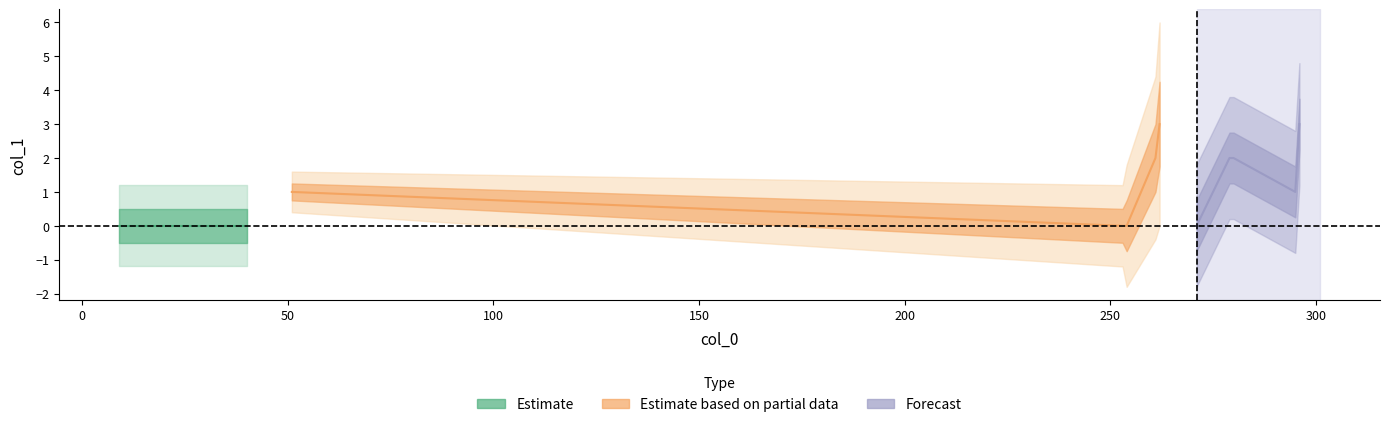

The value at 271 is 0. True or false?

True